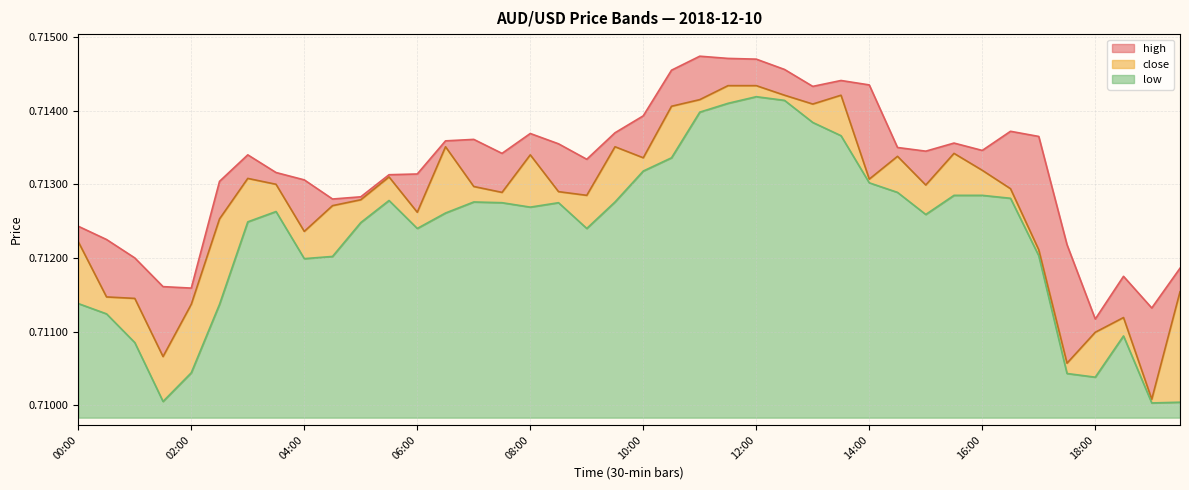

List the labels in order of high value, smallest first.

18:00, 19:00, 02:00, 01:30, 18:30, 19:30, 01:00, 17:30, 00:30, 00:00, 04:30, 05:00, 02:30, 04:00, 05:30, 06:00, 03:30, 09:00, 03:00, 07:30, 15:00, 16:00, 14:30, 08:30, 15:30, 06:30, 07:00, 17:00, 08:00, 09:30, 16:30, 10:00, 13:00, 14:00, 13:30, 10:30, 12:30, 12:00, 11:30, 11:00